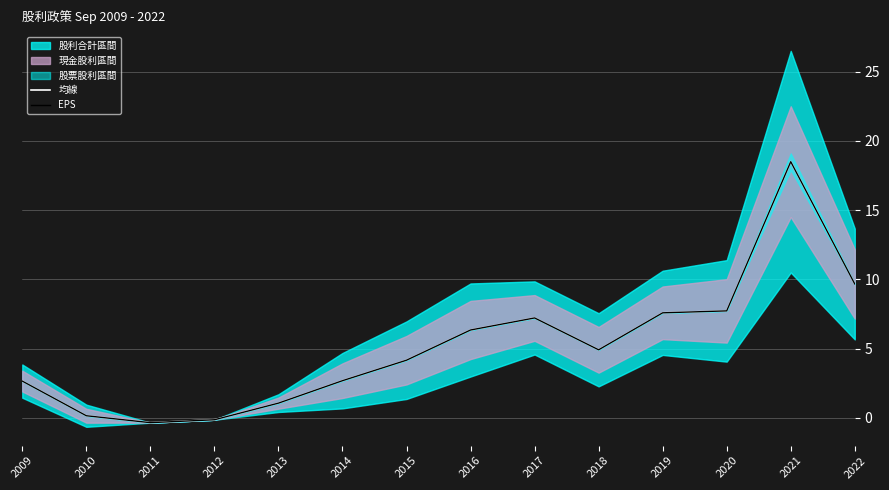

How many interior local valleys does the EPS series have?

2